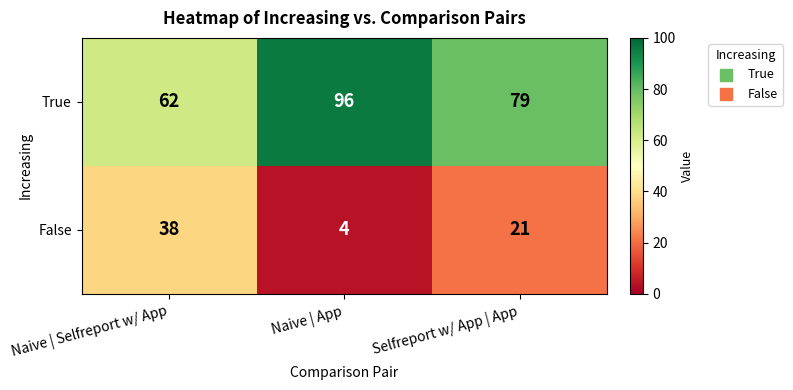

What is the approximate value of False at Naive | Selfreport w/ App, to the nearest 5?

40